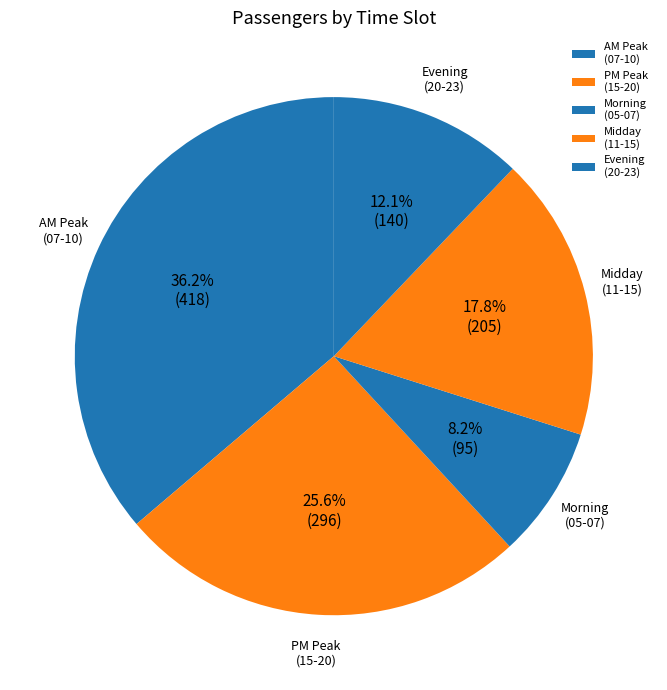

Is there a majority slice in this chart?

No